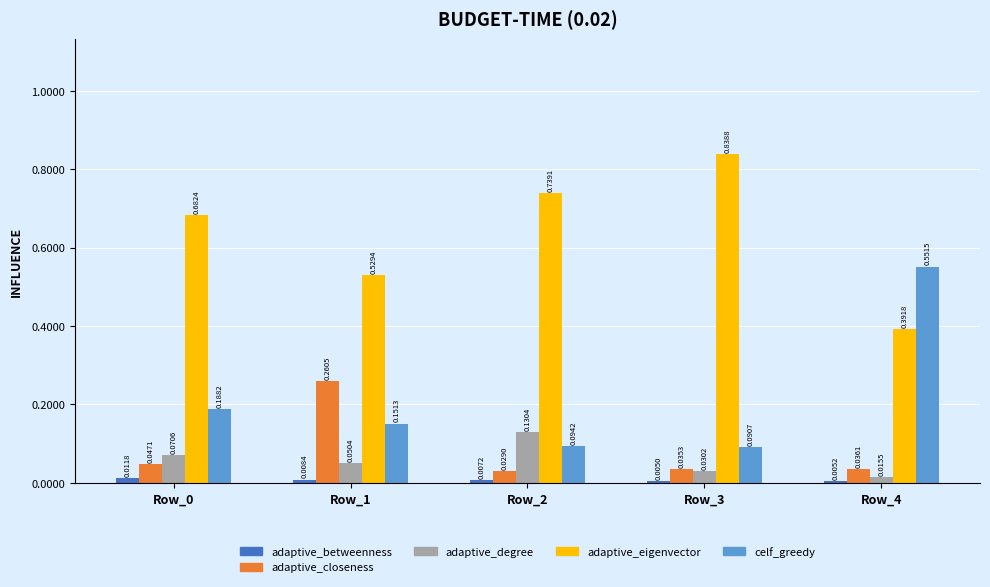

What is the total value across all series at Row_0?

1.0